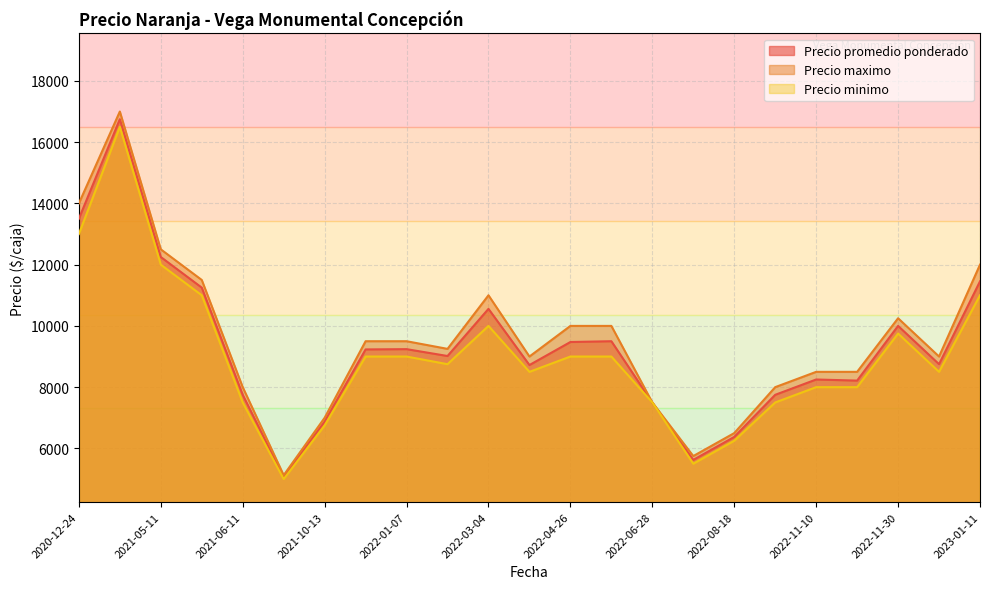

True or false: Precio maximo and Precio promedio ponderado cross at least once.

False